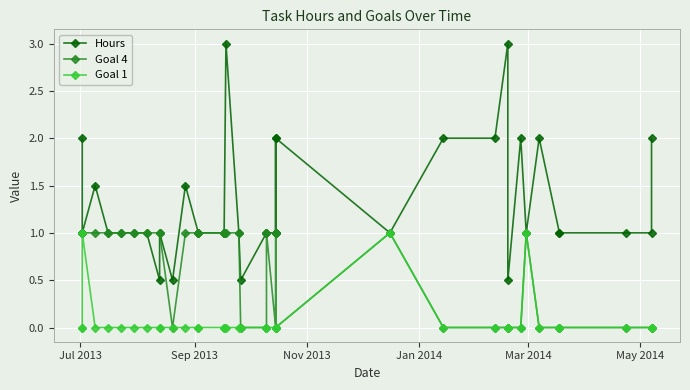

How many lines are shown in the chart?

3